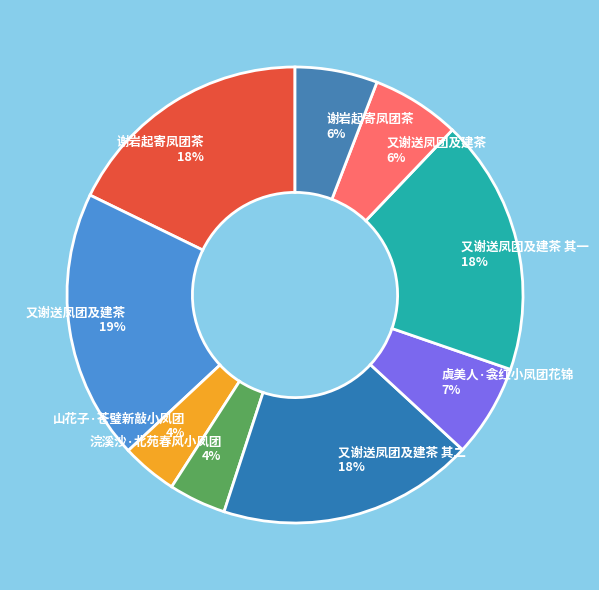

To the nearest percent, what is the difference between the largest and smallest slice percentages?

15%